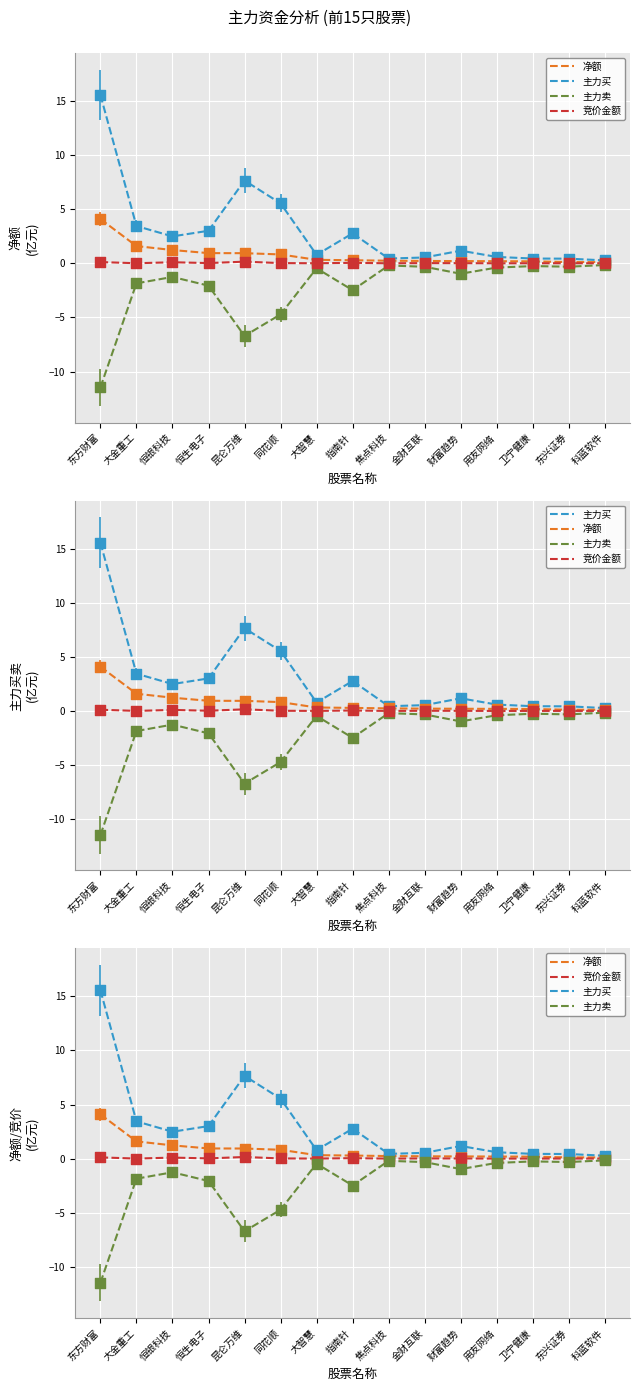

Which series has the largest Y range (max minus min)?

主力买